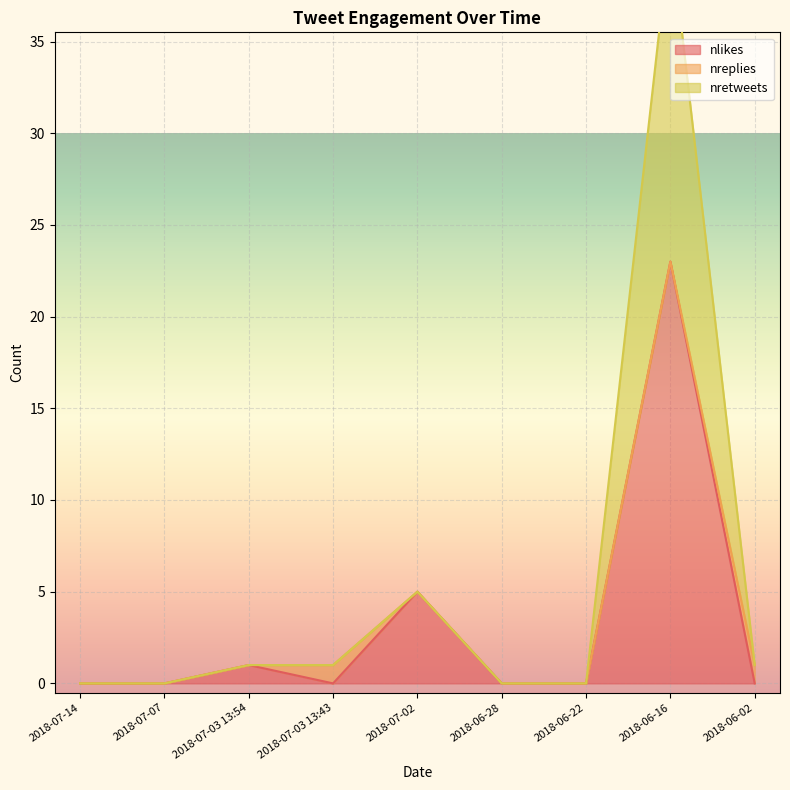

Count the number of categories in the chart.

9